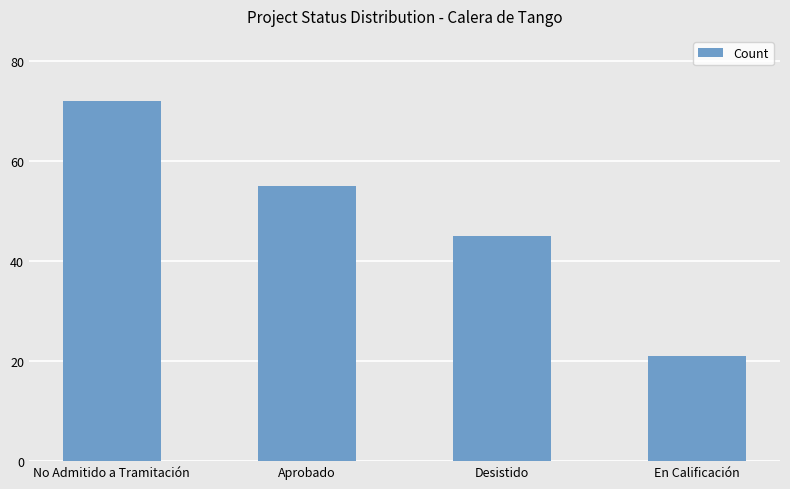

Are the bars horizontal?

No